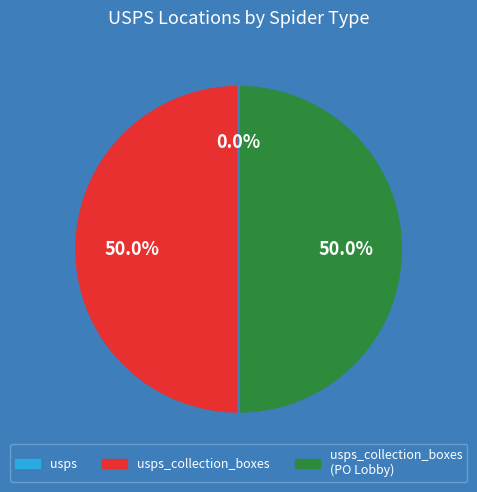

Count the number of slices in the pie.

3